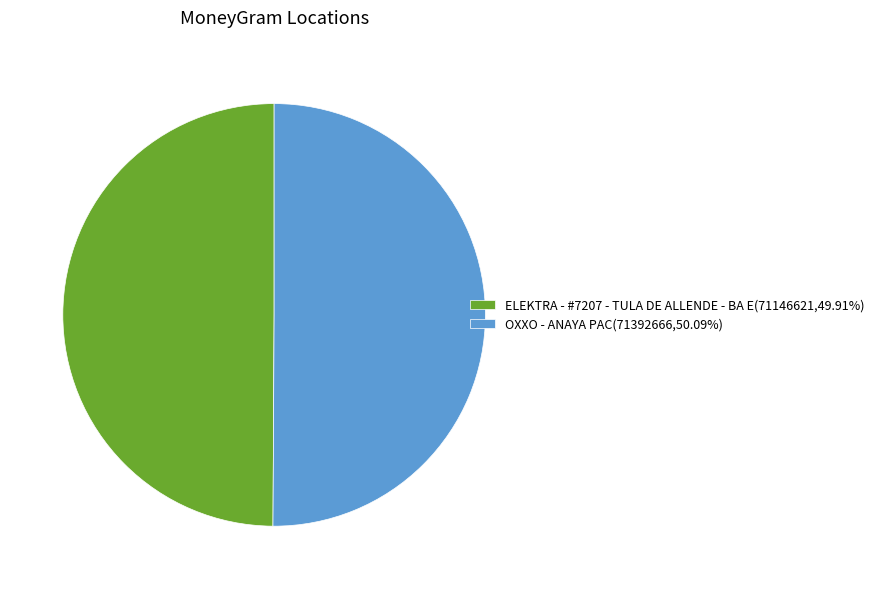

Is it true that ELEKTRA - #7207 - TULA DE ALLENDE - BA E is 50% of the pie?

True